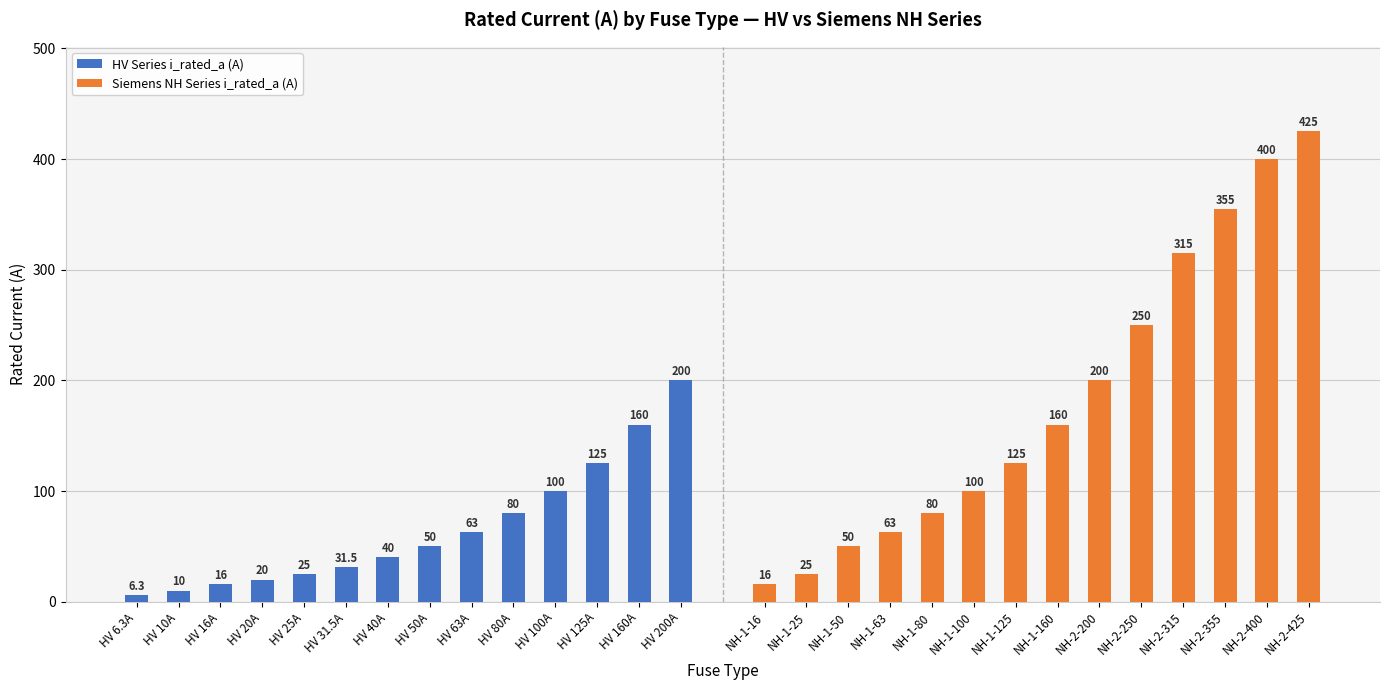

What is the value of the HV Series i_rated_a (A) bar at the 6th from the left?

31.5